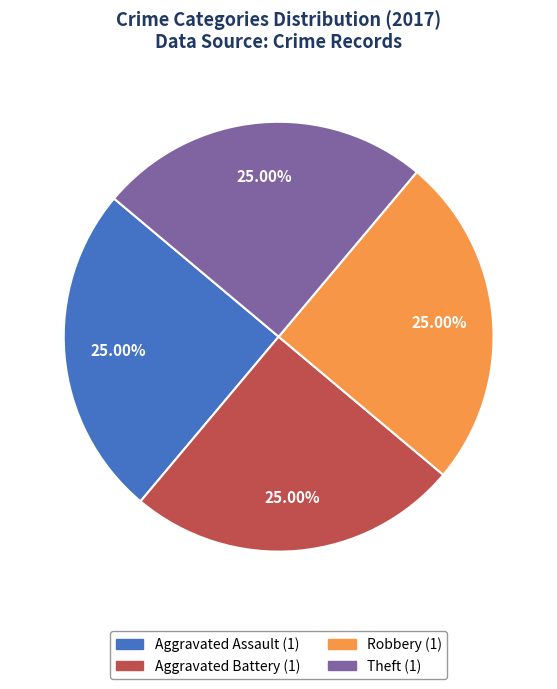

Does any single category account for the majority?

No